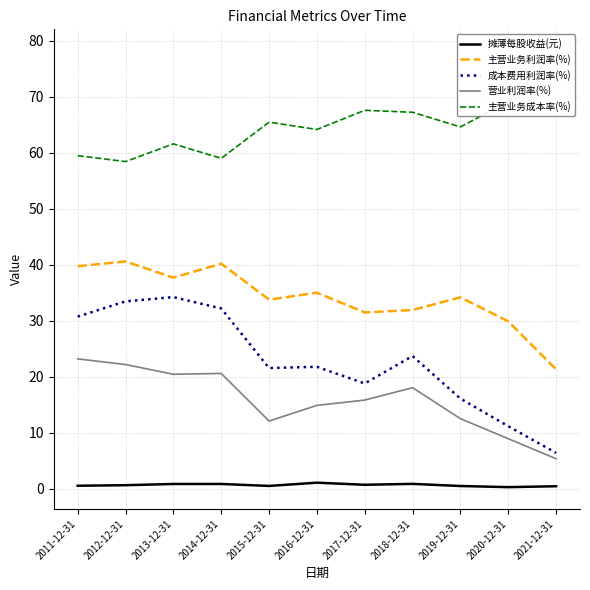

True or false: 成本费用利润率(%) and 营业利润率(%) intersect in this chart.

False